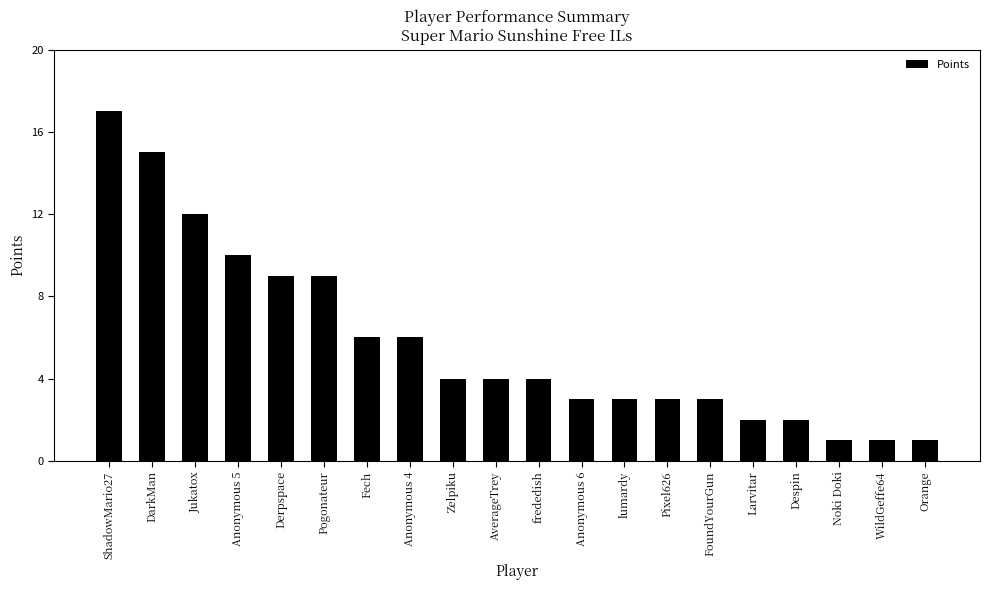

What is the change in value from ShadowMario27 to lumardy?

-14